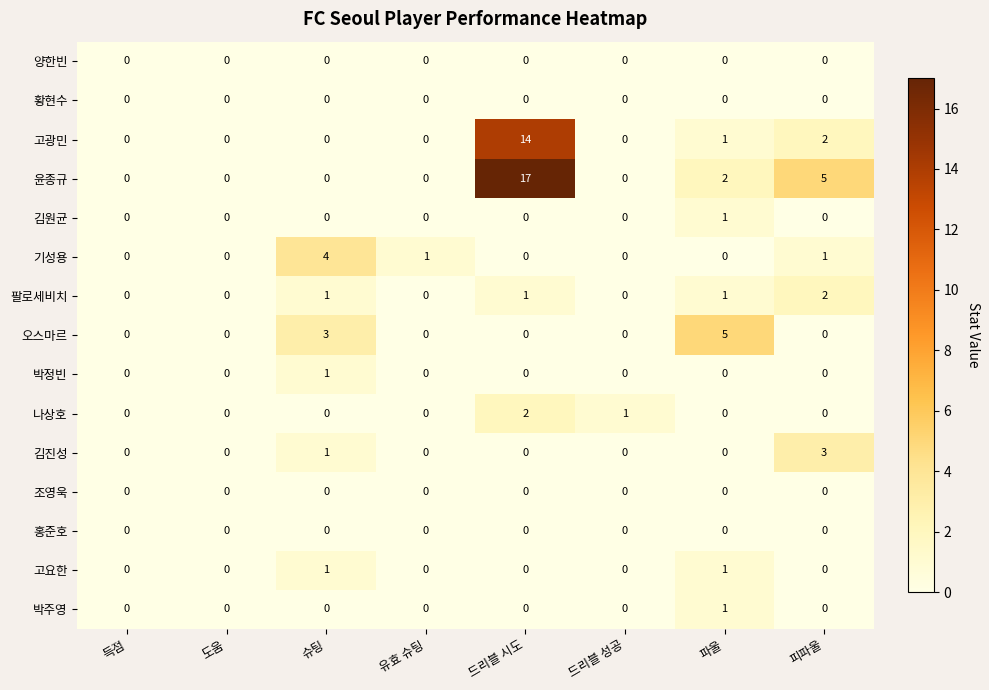

At how many categories does at least one series exceed 8?

1